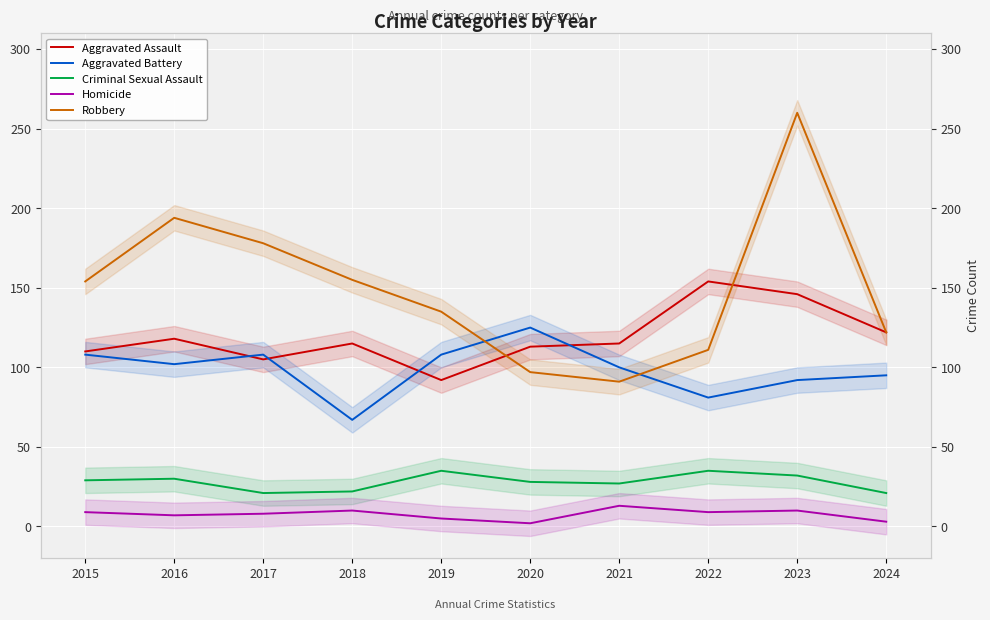

Is the value of Aggravated Battery at 2019 greater than the value of Robbery at 2022?

No